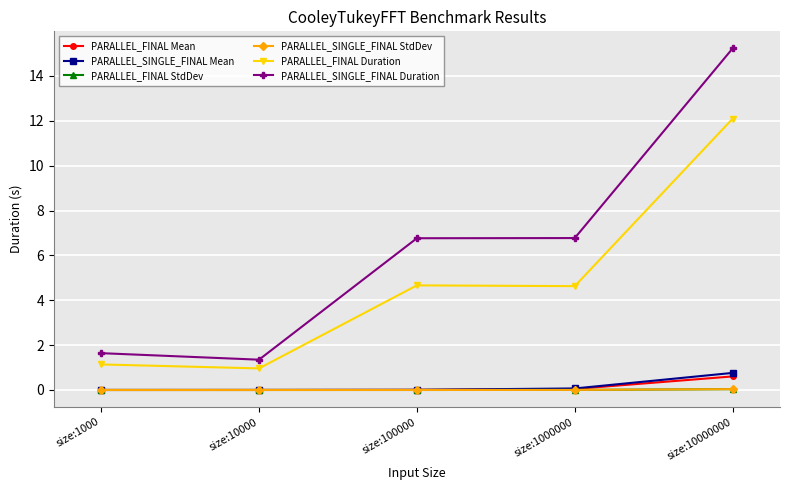

At how many categories does at least one series exceed 5?

3